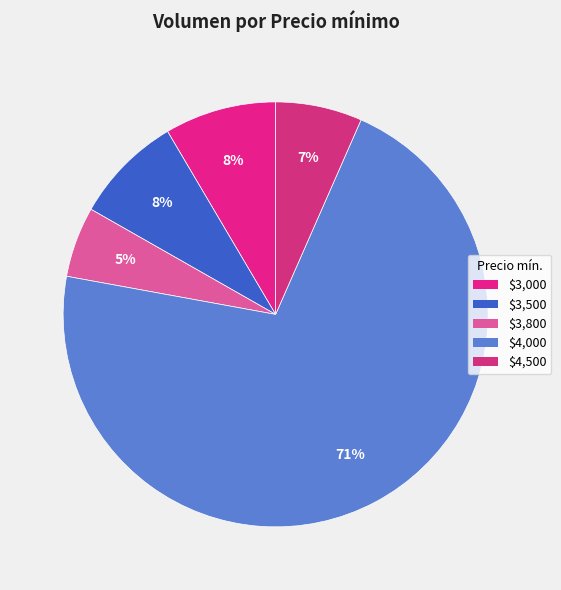

How many slices are in this pie chart?

5